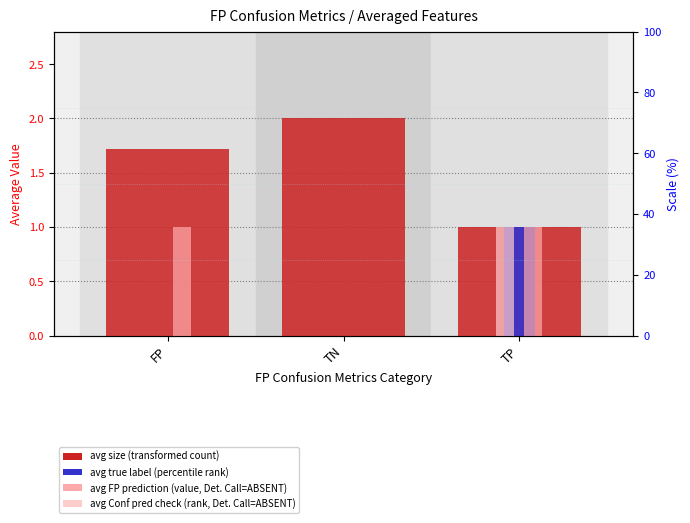

What is the maximum value for avg true label (proxy: percentile rank)?

1.0